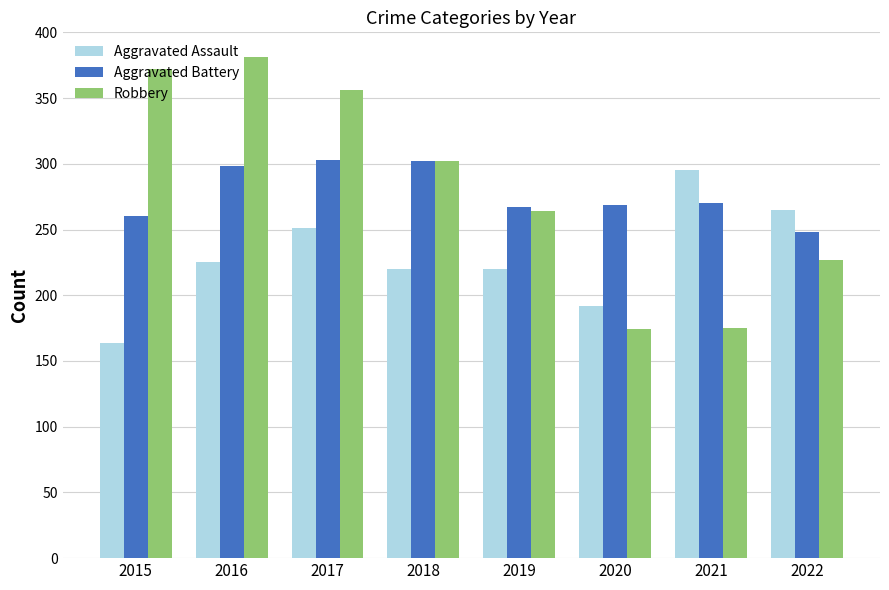

What is the total value across all series at 2017?

910